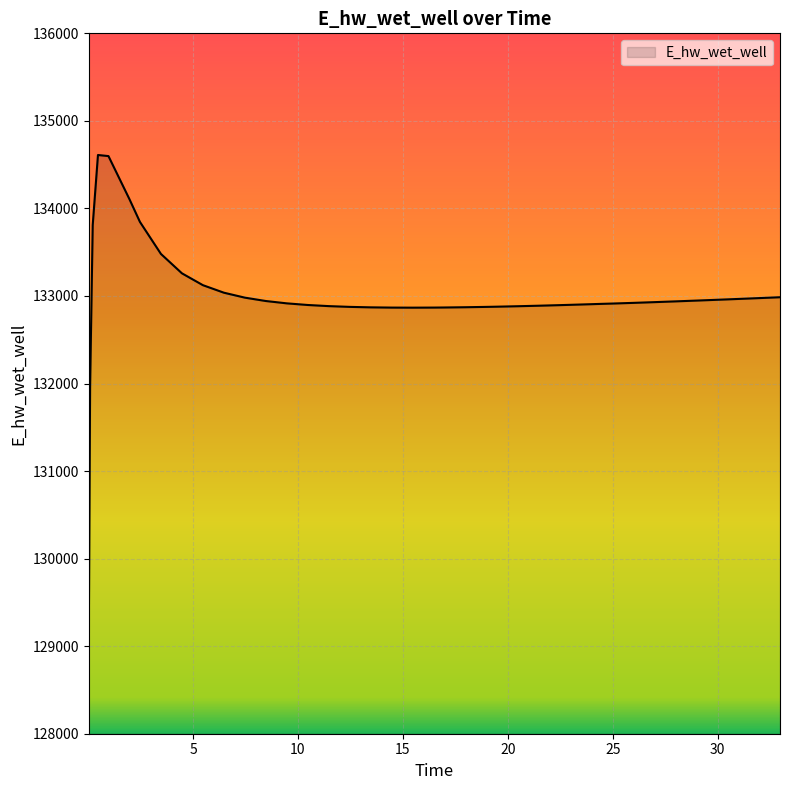

What is the difference between the maximum and minimum values?

5546.6